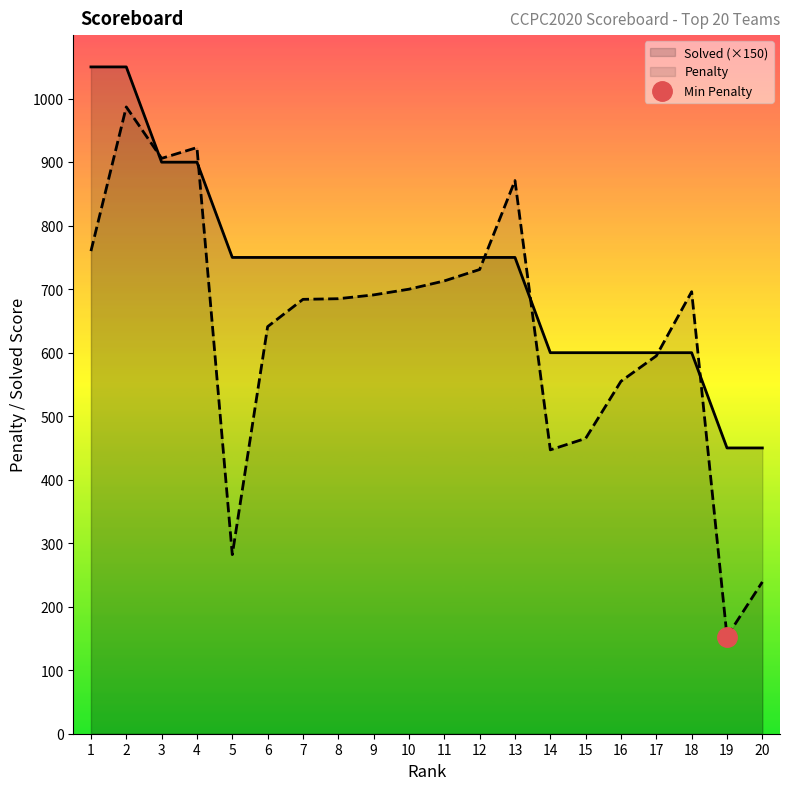

Count the number of data series in this chart.

2